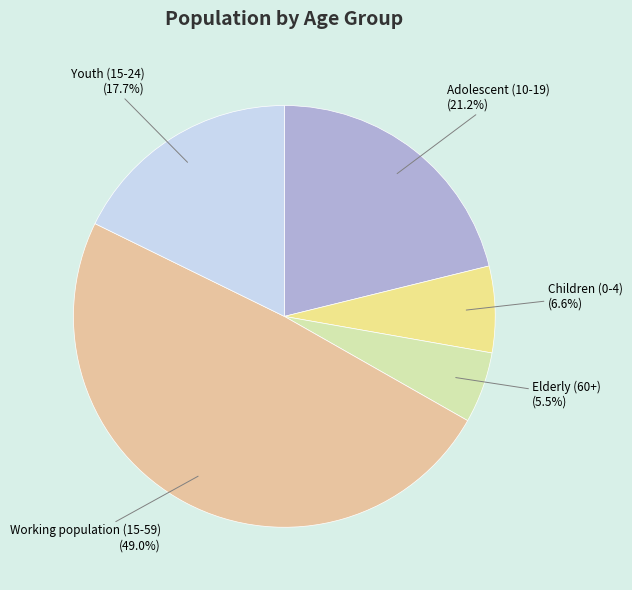

Do Adolescent (10-19) and Elderly (60+) together represent more than half of the pie?

No